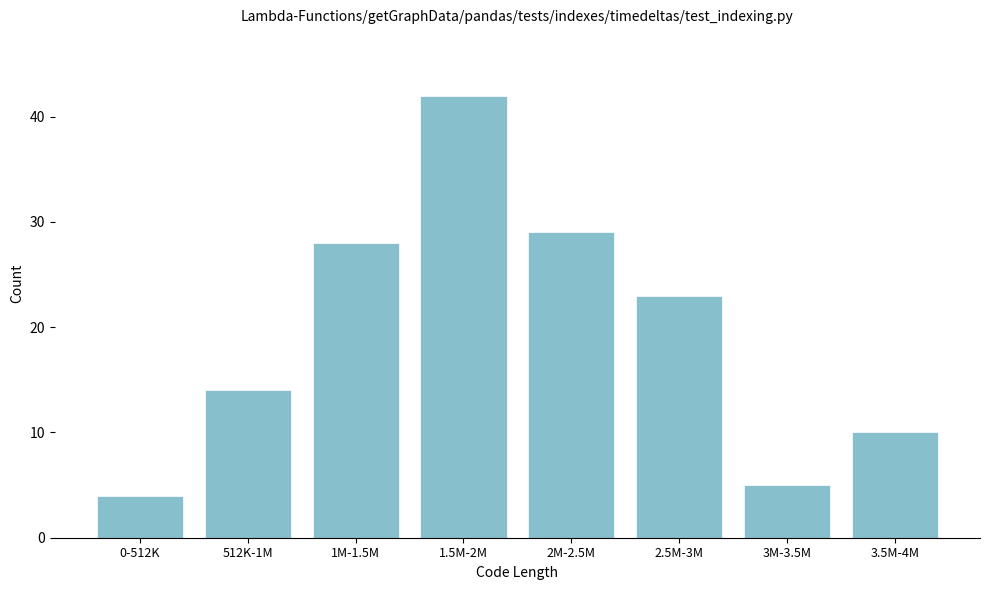

Reading left to right, what are all the values shown in this chart?

4	14	28	42	29	23	5	10